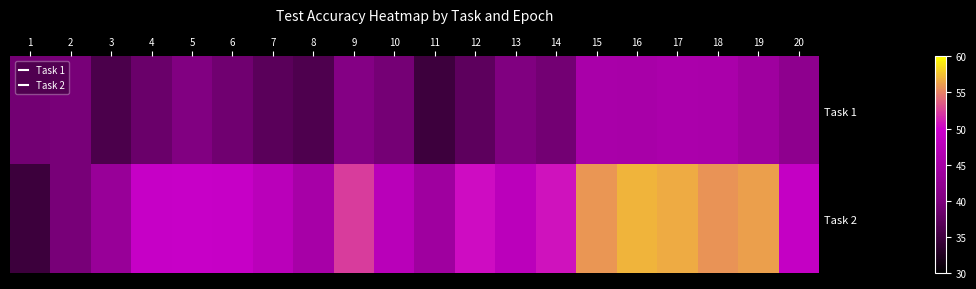

Reading left to right, what are all the values shown in this chart?

Task 1: 1=39.1	2=39.4	3=35.9	4=38.4	5=40.3	6=38.8	7=37.0	8=36.1	9=40.8	10=39.2	11=34.9	12=37.4	13=40.2	14=39.0	15=45.5	16=45.4	17=45.8	18=45.7	19=44.3	20=42.0
Task 2: 1=34.8	2=39.4	3=43.3	4=49.3	5=49.4	6=49.3	7=47.7	8=45.1	9=52.3	10=47.6	11=44.1	12=50.4	13=47.9	14=50.7	15=55.8	16=57.1	17=56.7	18=55.7	19=56.2	20=49.0